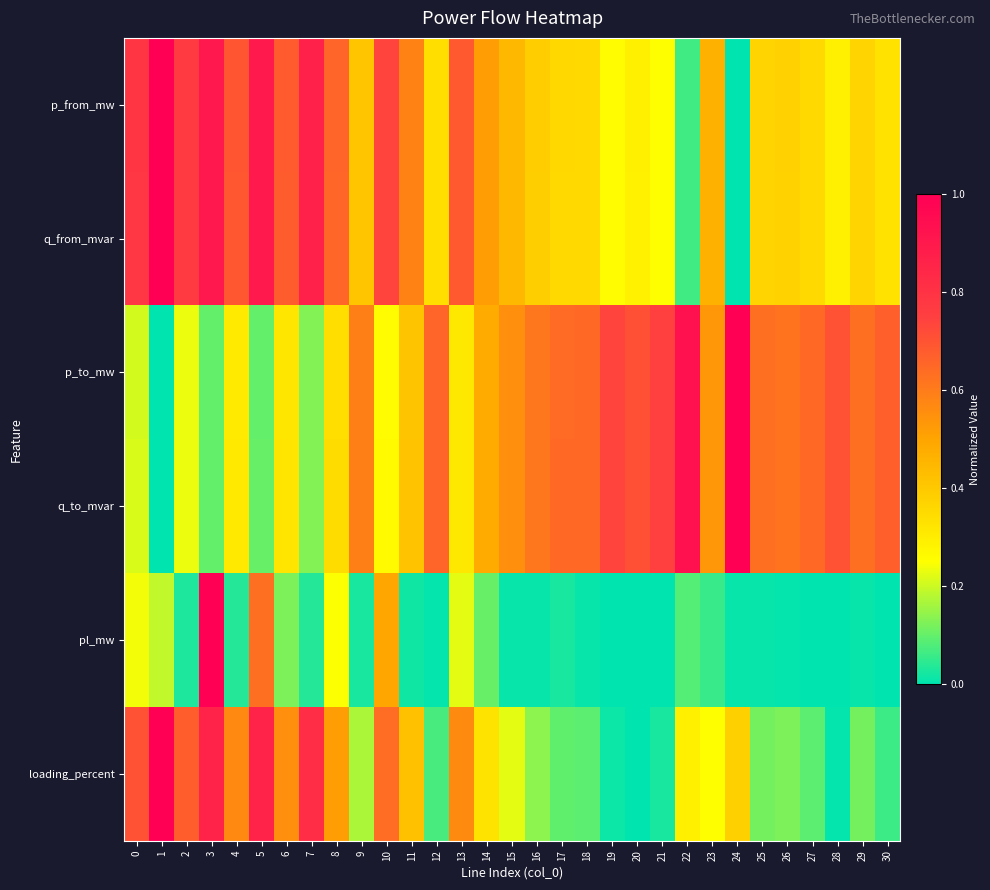

Reading left to right, extract all data points from this chart.

p_from_mw: 0=0.8	1=1.0	2=0.8	3=0.9	4=0.7	5=0.9	6=0.7	7=0.9	8=0.7	9=0.4	10=0.7	11=0.6	12=0.3	13=0.7	14=0.5	15=0.4	16=0.4	17=0.4	18=0.4	19=0.3	20=0.3	21=0.3	22=0.1	23=0.5	24=0.0	25=0.4	26=0.4	27=0.4	28=0.3	29=0.4	30=0.3
q_from_mvar: 0=0.8	1=1.0	2=0.8	3=0.9	4=0.7	5=0.9	6=0.7	7=0.9	8=0.7	9=0.4	10=0.7	11=0.6	12=0.3	13=0.7	14=0.5	15=0.4	16=0.4	17=0.4	18=0.4	19=0.3	20=0.3	21=0.3	22=0.1	23=0.5	24=0.0	25=0.4	26=0.4	27=0.4	28=0.3	29=0.4	30=0.3
p_to_mw: 0=0.2	1=0.0	2=0.2	3=0.1	4=0.3	5=0.1	6=0.3	7=0.1	8=0.3	9=0.6	10=0.3	11=0.4	12=0.7	13=0.3	14=0.5	15=0.6	16=0.6	17=0.6	18=0.6	19=0.7	20=0.7	21=0.7	22=0.9	23=0.5	24=1.0	25=0.6	26=0.6	27=0.6	28=0.7	29=0.6	30=0.7
q_to_mvar: 0=0.2	1=0.0	2=0.2	3=0.1	4=0.3	5=0.1	6=0.3	7=0.1	8=0.3	9=0.6	10=0.3	11=0.4	12=0.7	13=0.3	14=0.5	15=0.6	16=0.6	17=0.6	18=0.6	19=0.7	20=0.7	21=0.7	22=0.9	23=0.5	24=1.0	25=0.6	26=0.6	27=0.6	28=0.7	29=0.6	30=0.7
pl_mw: 0=0.2	1=0.2	2=0.0	3=1.0	4=0.0	5=0.6	6=0.1	7=0.0	8=0.2	9=0.0	10=0.5	11=0.0	12=0.0	13=0.2	14=0.1	15=0.0	16=0.0	17=0.0	18=0.0	19=0.0	20=0.0	21=0.0	22=0.1	23=0.1	24=0.0	25=0.0	26=0.0	27=0.0	28=0.0	29=0.0	30=0.0
loading_percent: 0=0.7	1=1.0	2=0.7	3=0.9	4=0.6	5=0.9	6=0.6	7=0.8	8=0.5	9=0.2	10=0.6	11=0.4	12=0.1	13=0.6	14=0.3	15=0.2	16=0.1	17=0.1	18=0.1	19=0.0	20=0.0	21=0.0	22=0.3	23=0.3	24=0.4	25=0.1	26=0.1	27=0.1	28=0.0	29=0.1	30=0.1